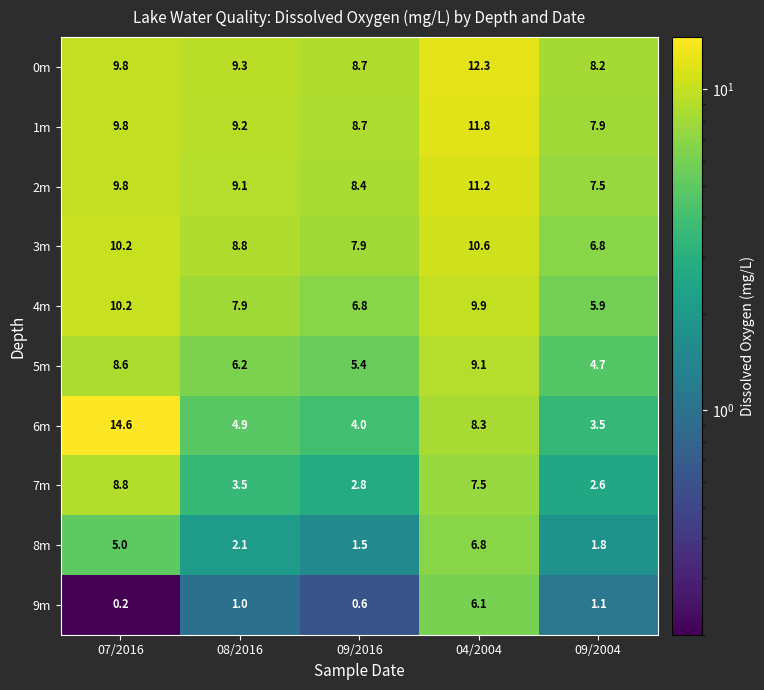

What is the difference between the maximum and minimum values in the 2m series?

3.7